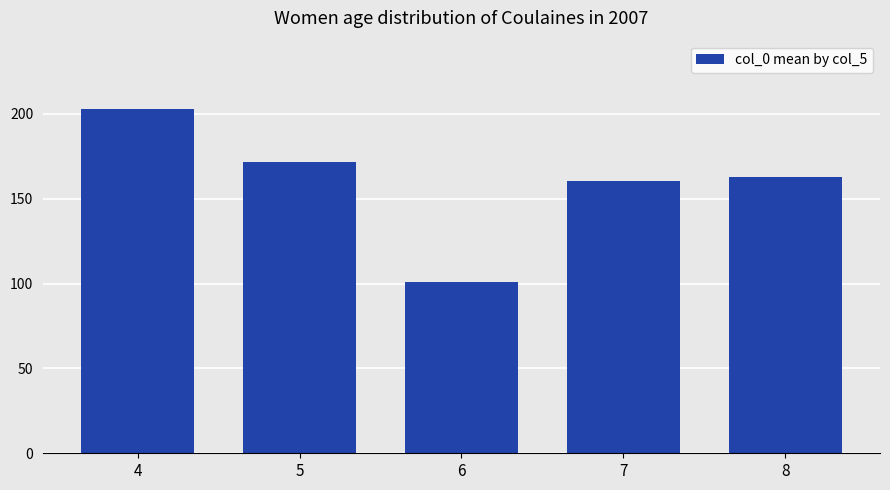

What is the difference between the values at 7 and 6?

59.8